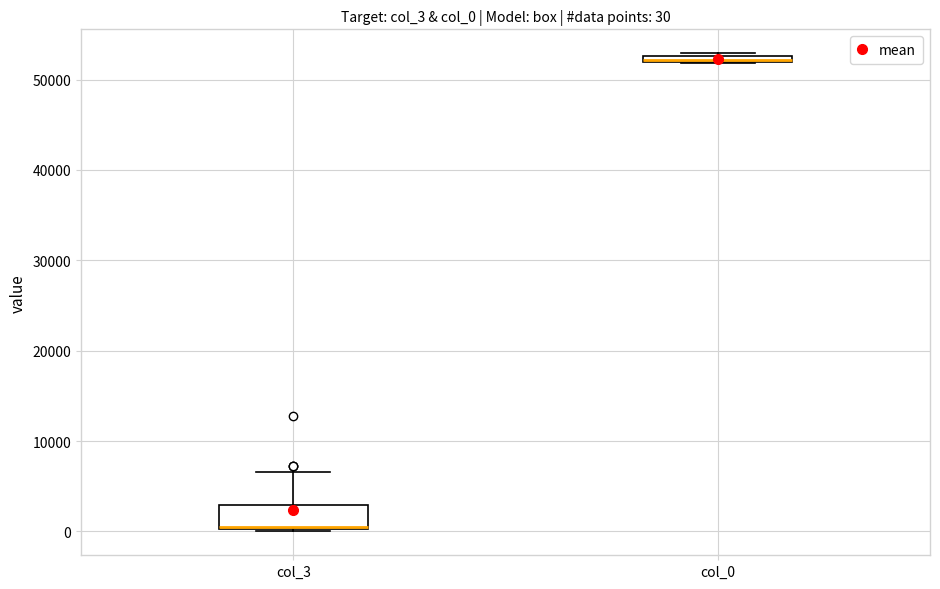

Which box is the tallest, from its lower edge to its upper edge?

col_3